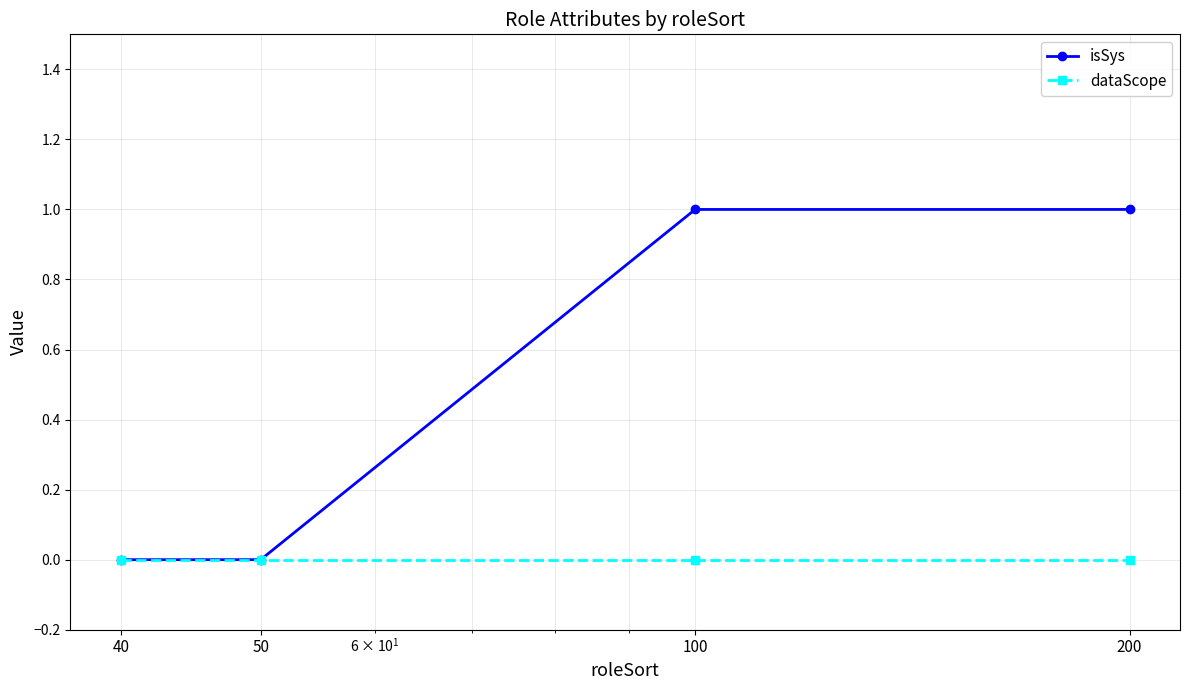

List the series in order of their overall mean, highest first.

isSys, dataScope